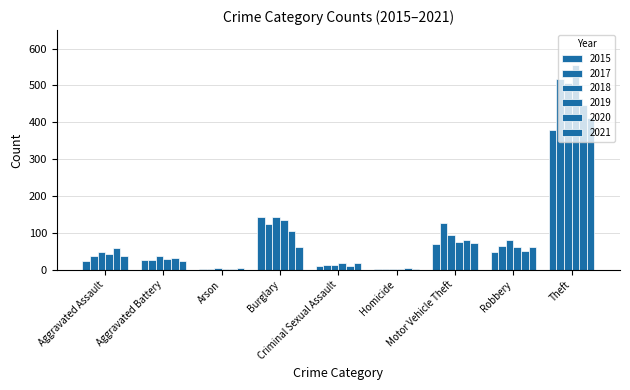

What is the sum of all 2015 values?

704